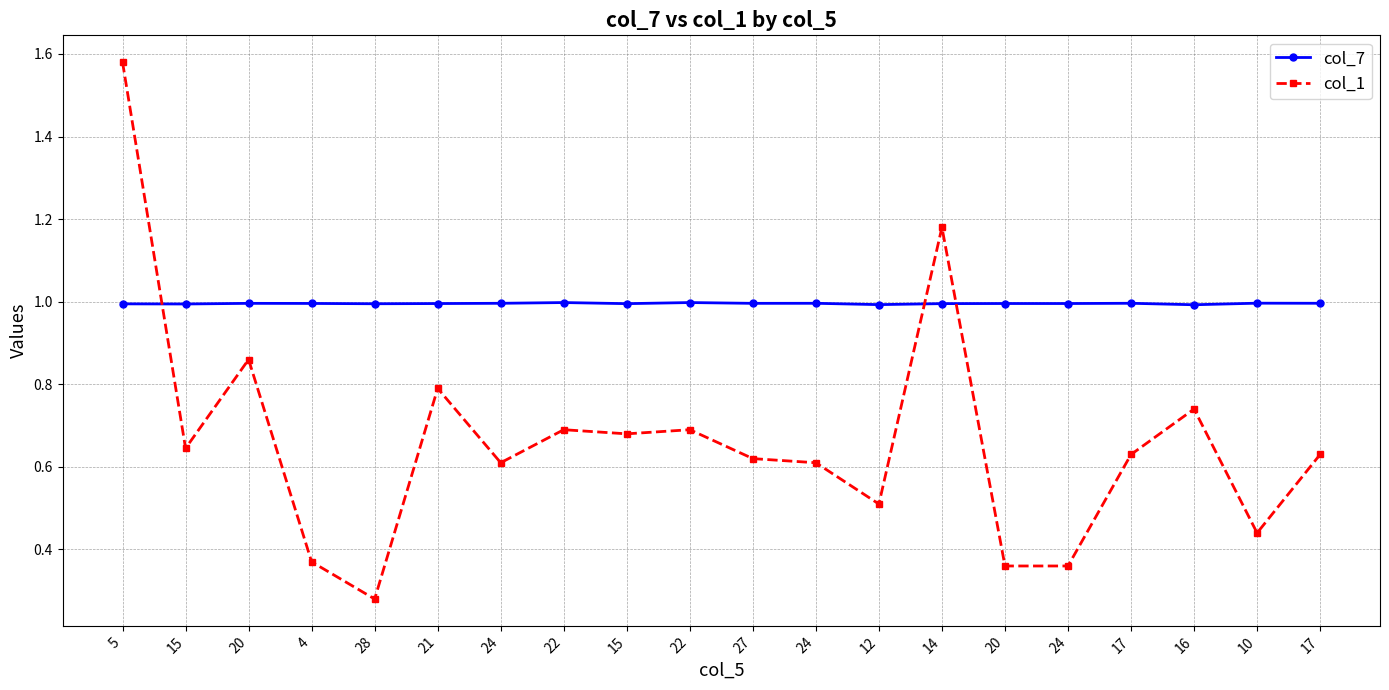

What is the total value across all series at 4?

1.4